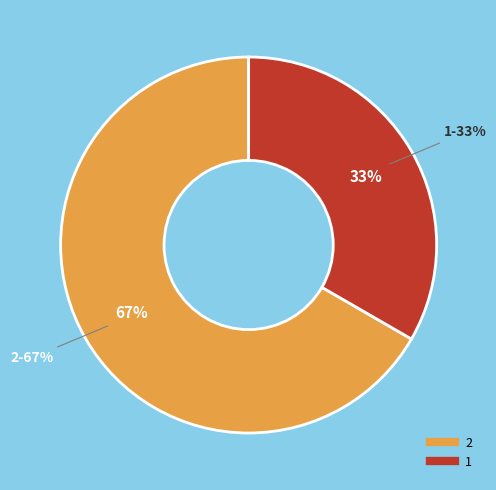

To the nearest percent, what percentage of the pie is 2?

67%